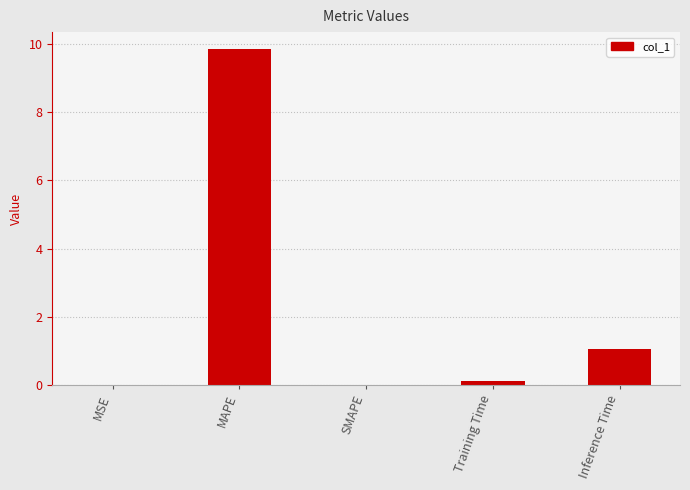

Where is the data nearest to the value 4?

Inference Time